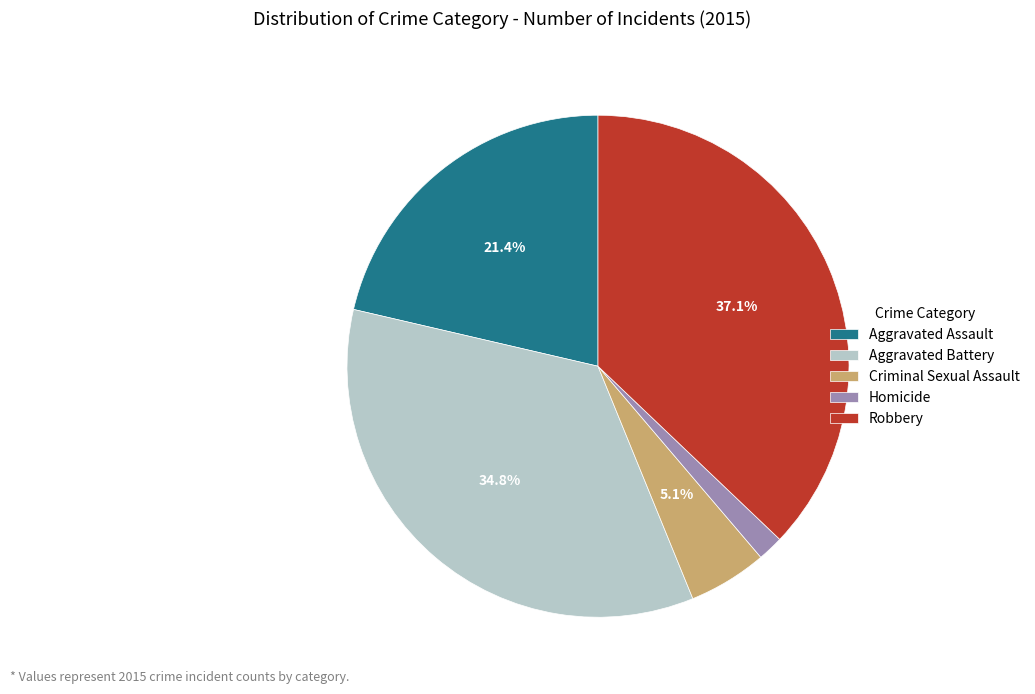

What percentage is the Aggravated Assault slice, to the nearest percent?

21%